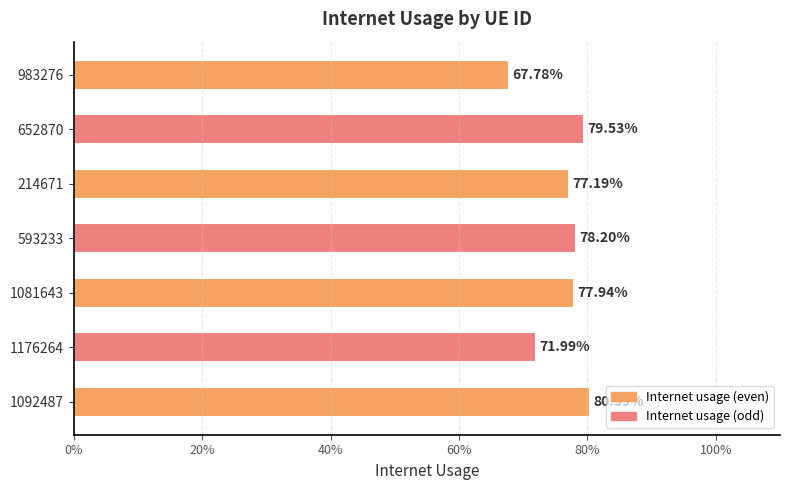

What is the sum of all values?

5.3